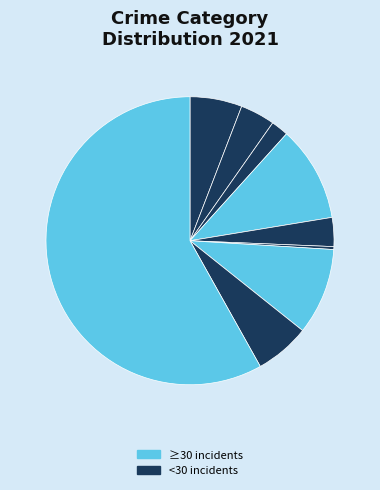

Count the number of slices in the pie.

9